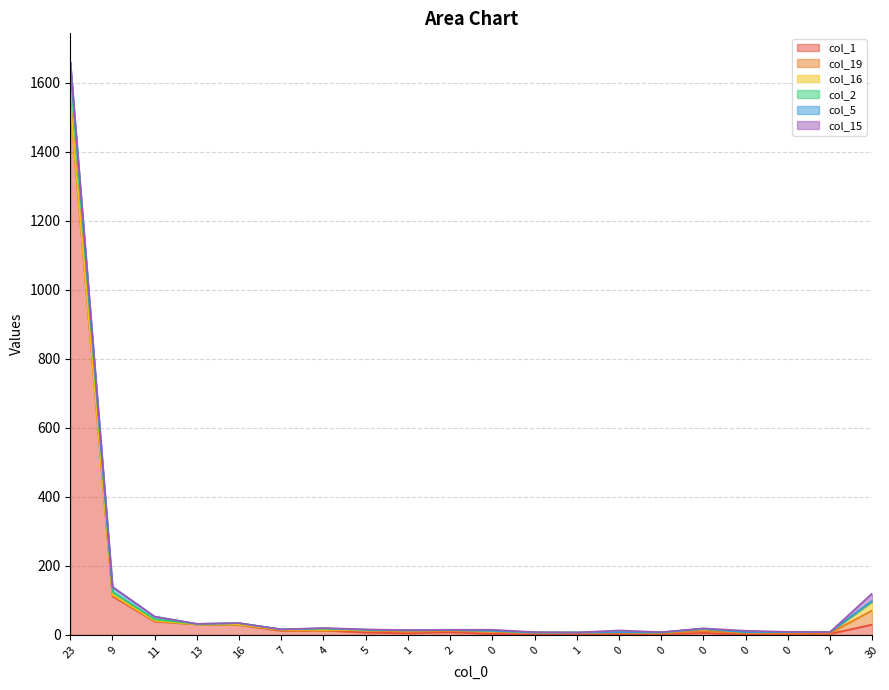

Between 7 and 23, which is larger?

23